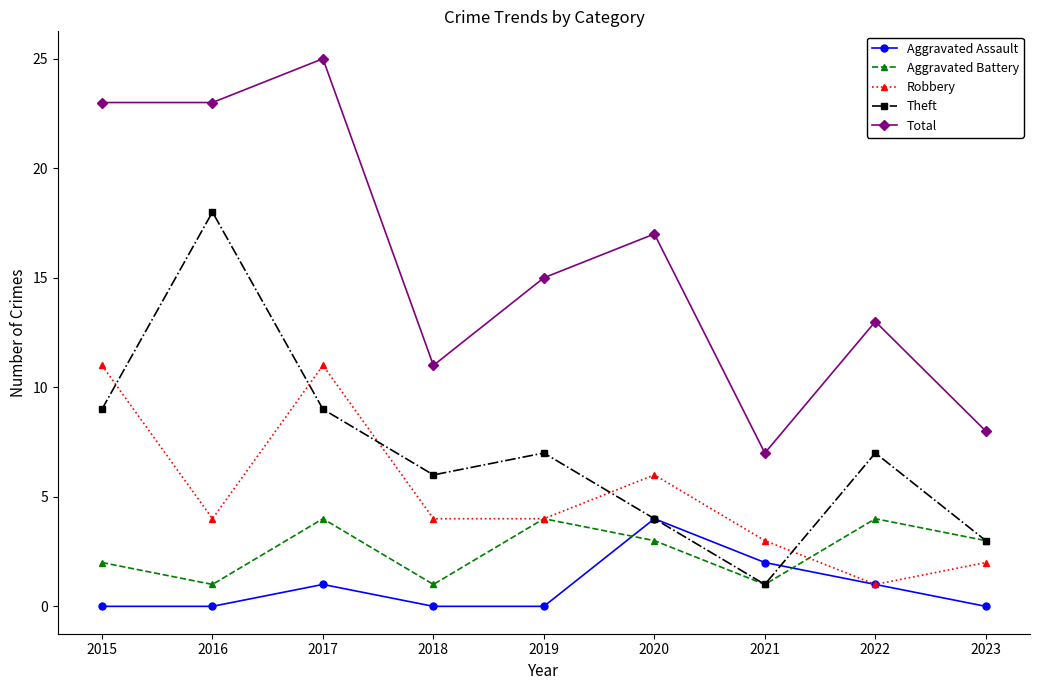

True or false: Total and Aggravated Assault cross at least once.

False